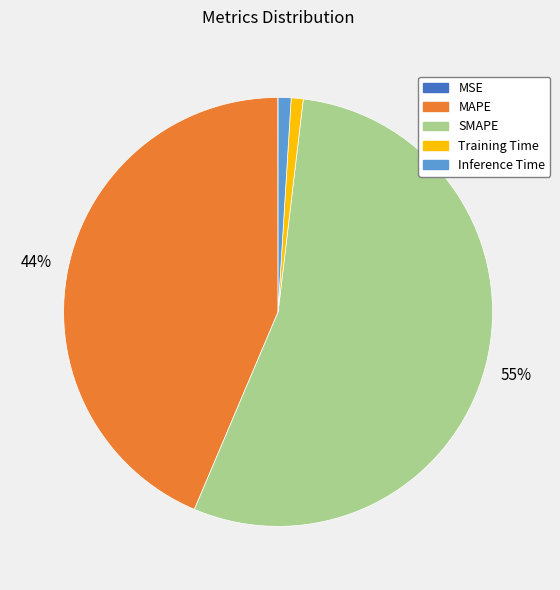

Do Training Time and Inference Time together represent more than half of the pie?

No